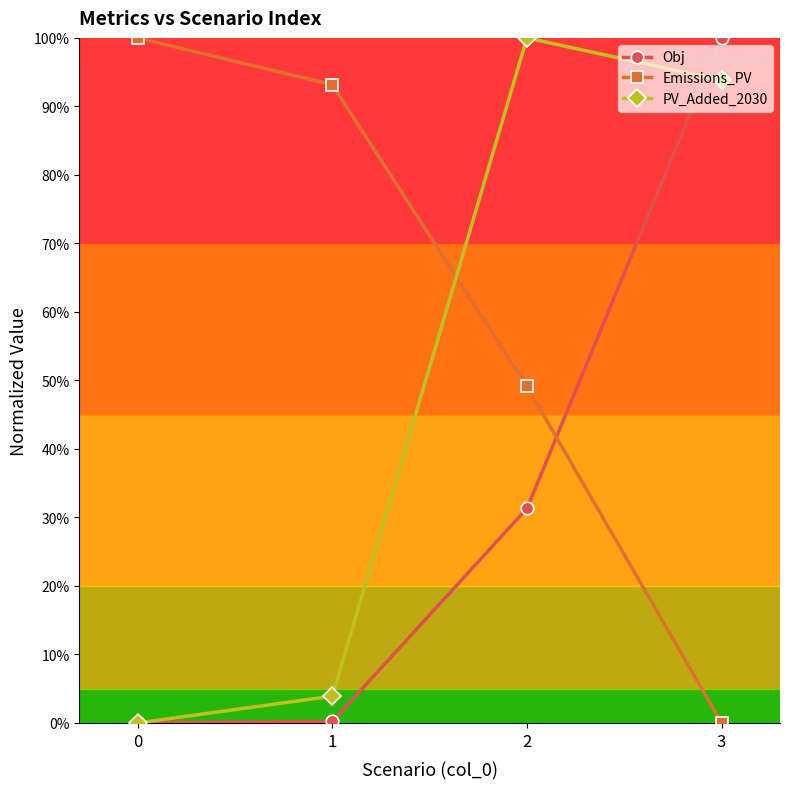

Is the value of Obj at 3 greater than the value of PV_Added_2030 at 0?

Yes